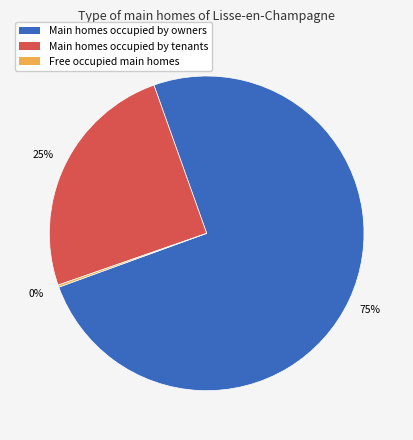

Is there any slice that represents more than half of the pie?

Yes